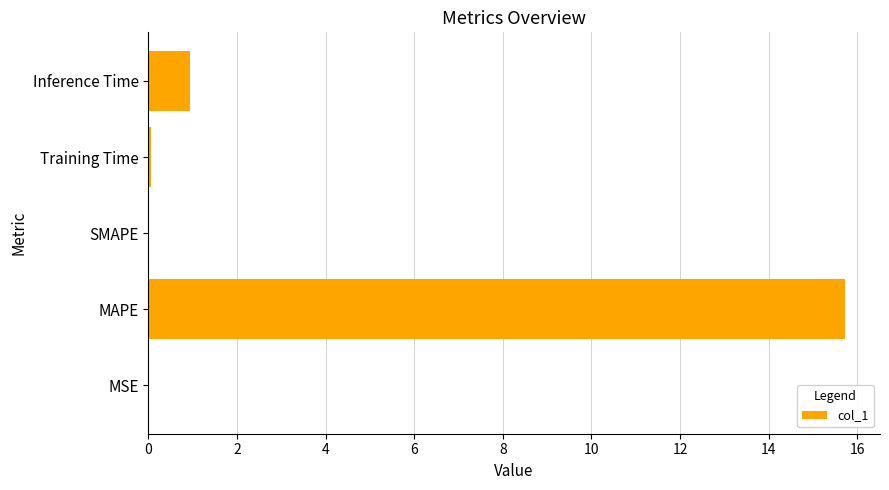

True or false: the data shows 15.7 at MAPE.

True